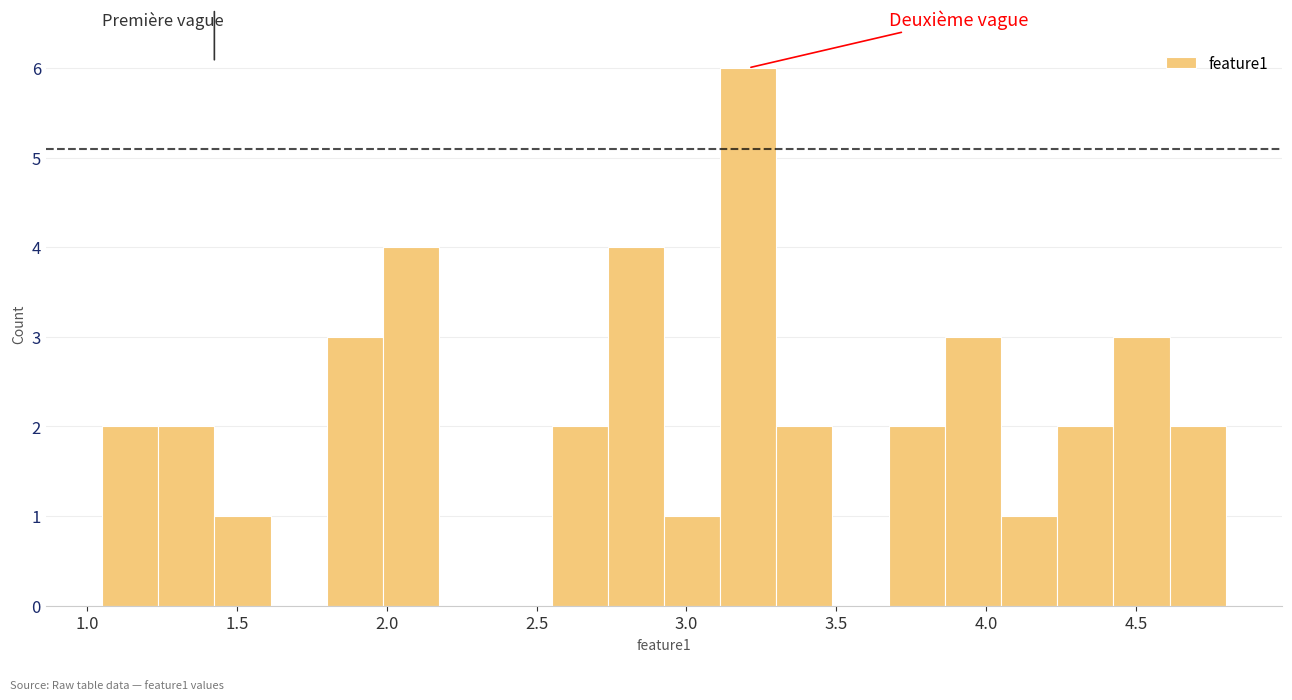

Around what value on the x-axis is the tallest bar? Give the approximate position of its centre, as read against the axis.

3.20